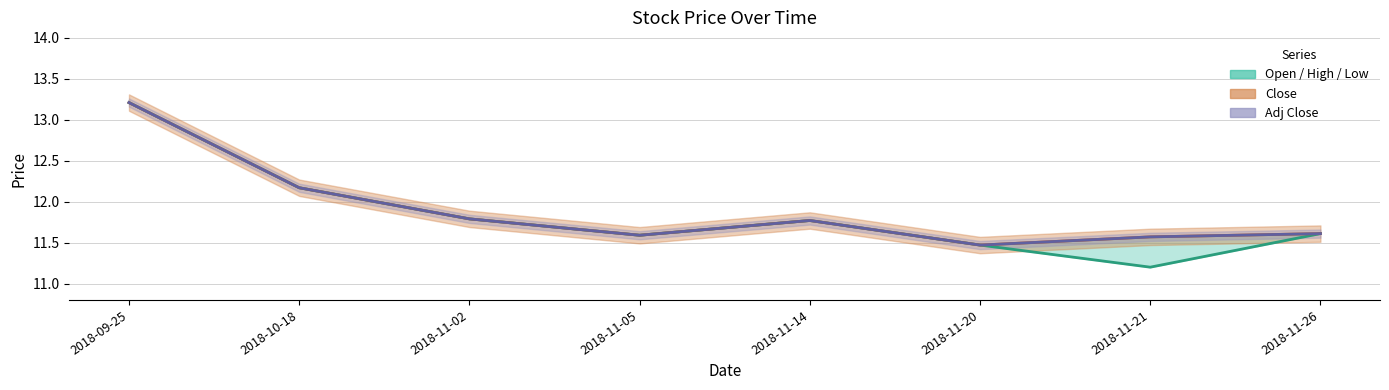

Rank the categories by Open value from highest to lowest.

2018-09-25, 2018-10-18, 2018-11-02, 2018-11-14, 2018-11-26, 2018-11-05, 2018-11-20, 2018-11-21